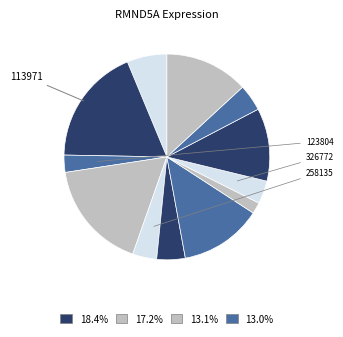

Count the number of slices in the pie.

12